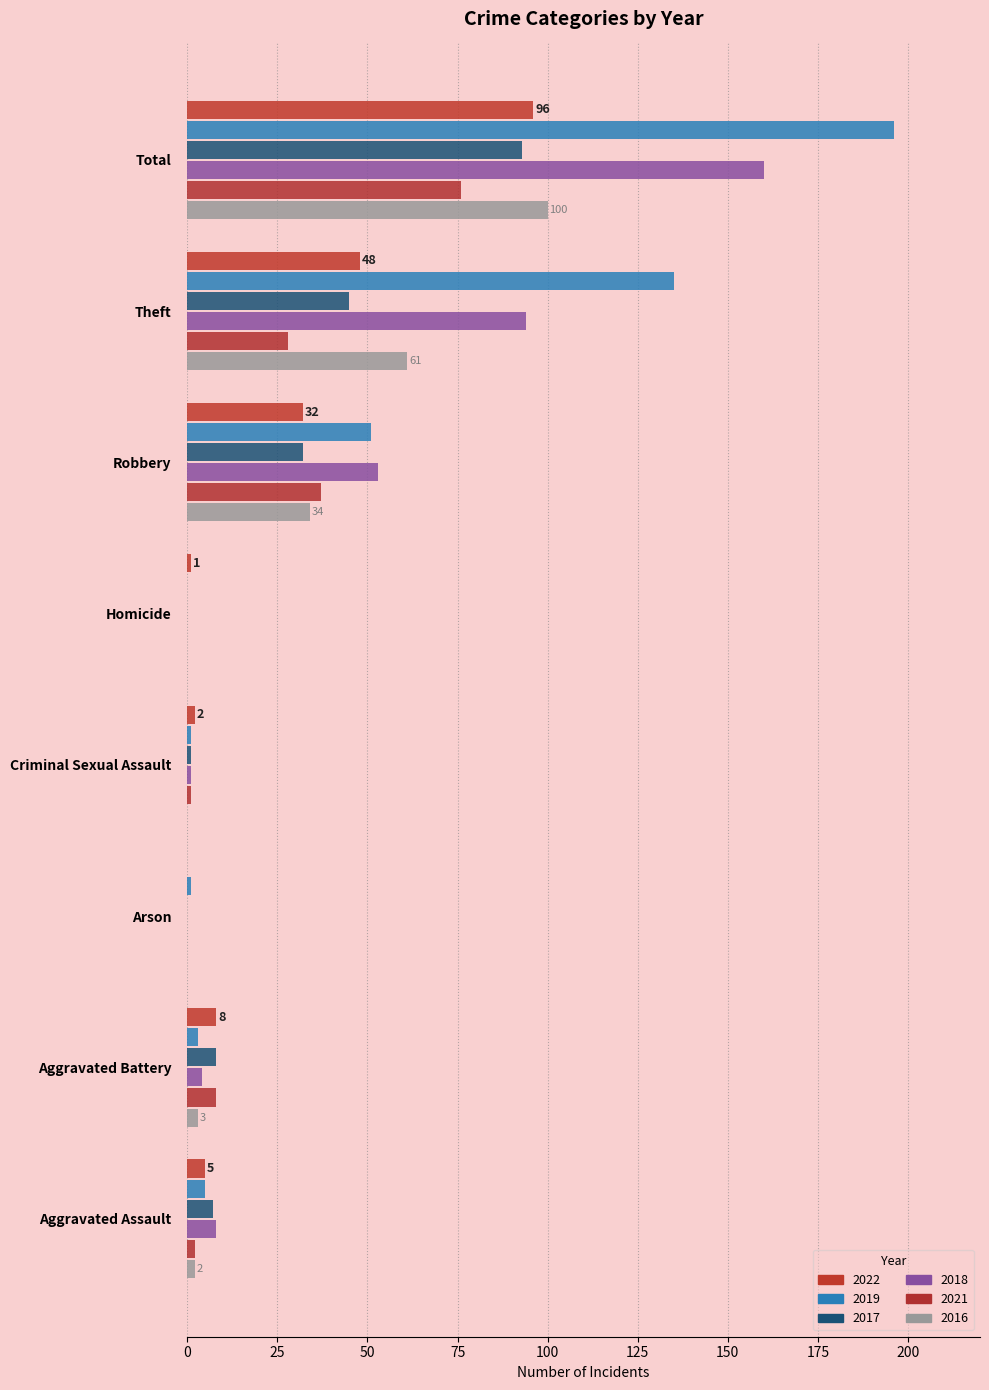

How many series are shown in this chart?

6